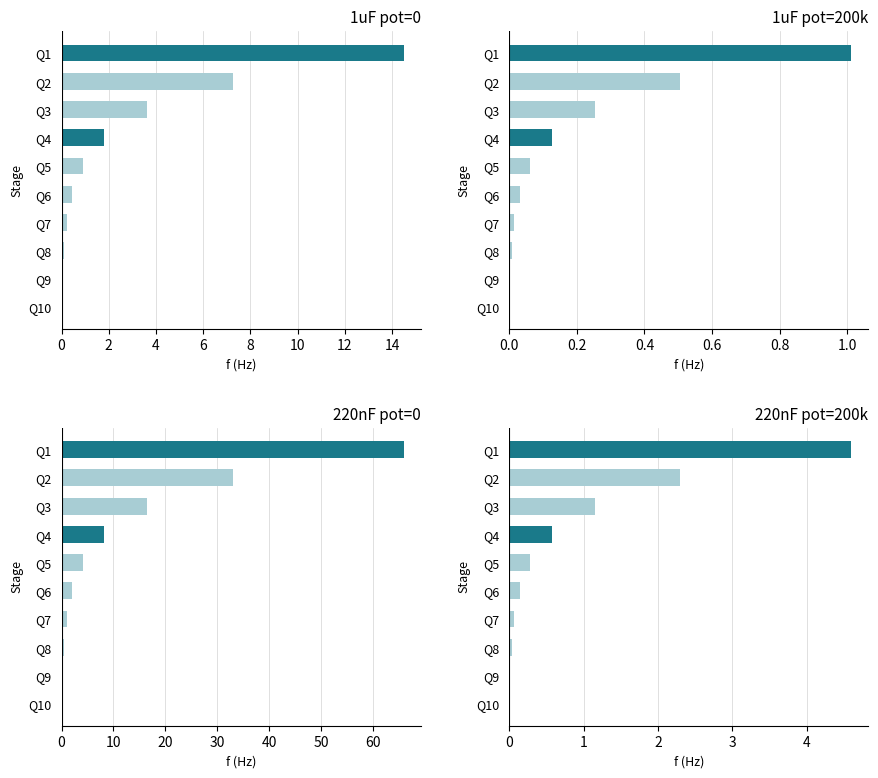

Rank the series by their maximum value, from highest to lowest.

220nF pot=0, 1uF pot=0, 220nF pot=200k, 1uF pot=200k